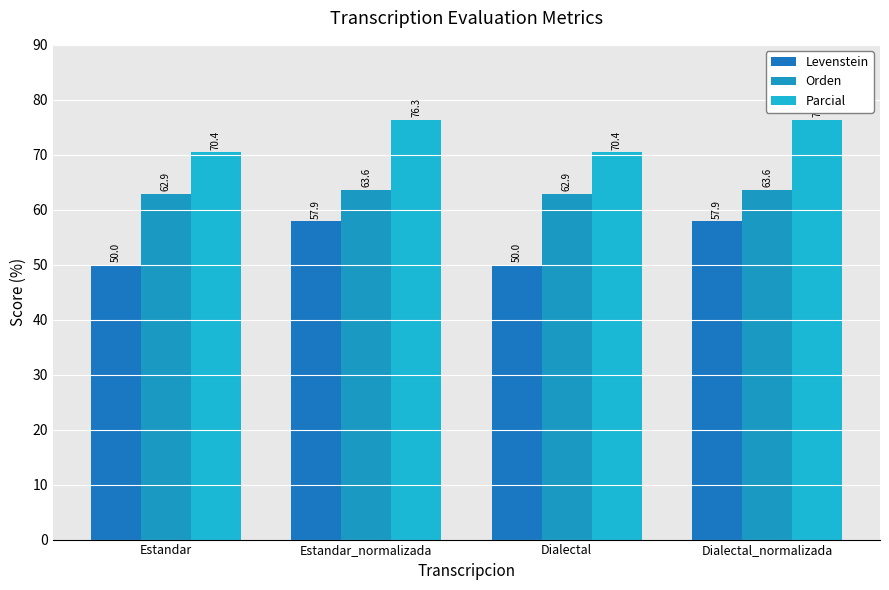

What are all the series names shown in the legend?

Levenstein, Orden, Parcial